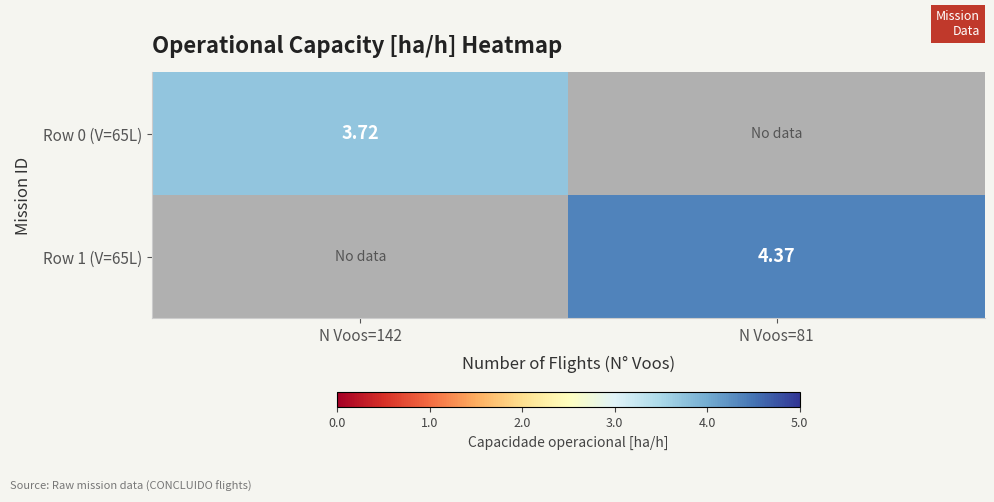

How many values in the Row 1 (V=65L) series exceed 4?

1